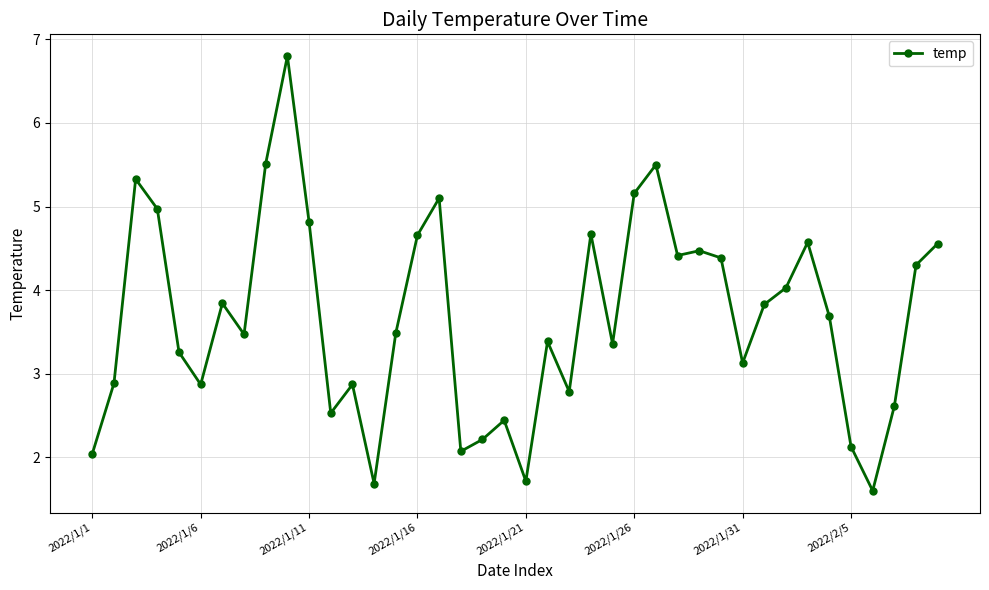

How many points are higher than both their immediate neighbors (excluding endpoints)?

11